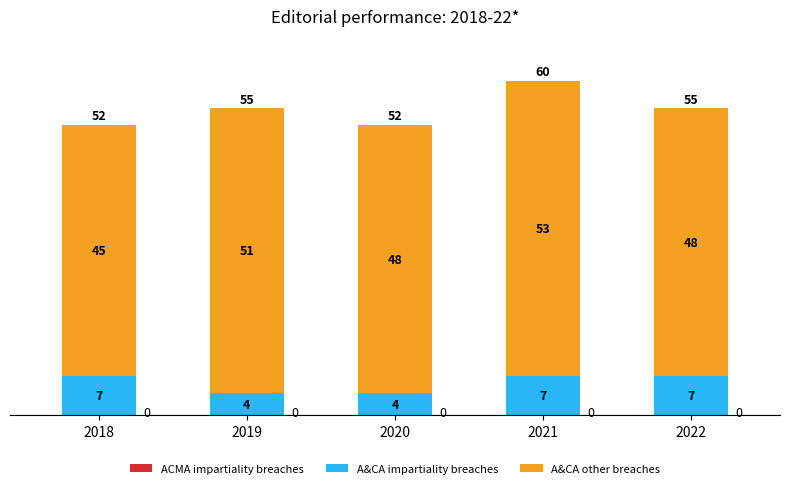

What is the sum of all A&CA impartiality breaches values?

29